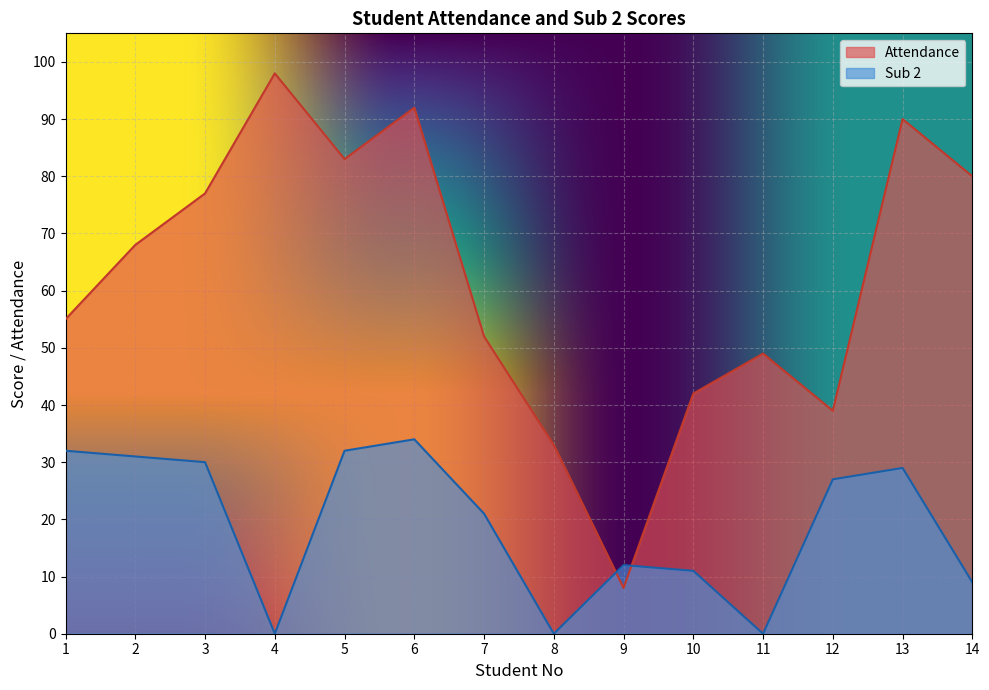

Where do Attendance and Sub 2 first cross each other?

8 and 9